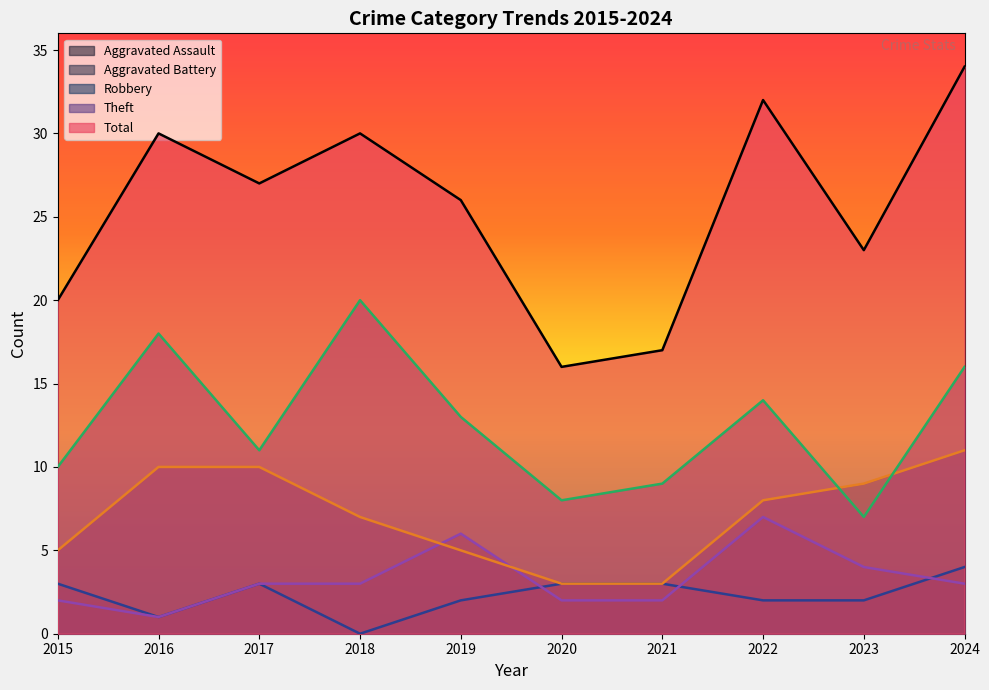

How many Robbery values are between 5 and 10?

7